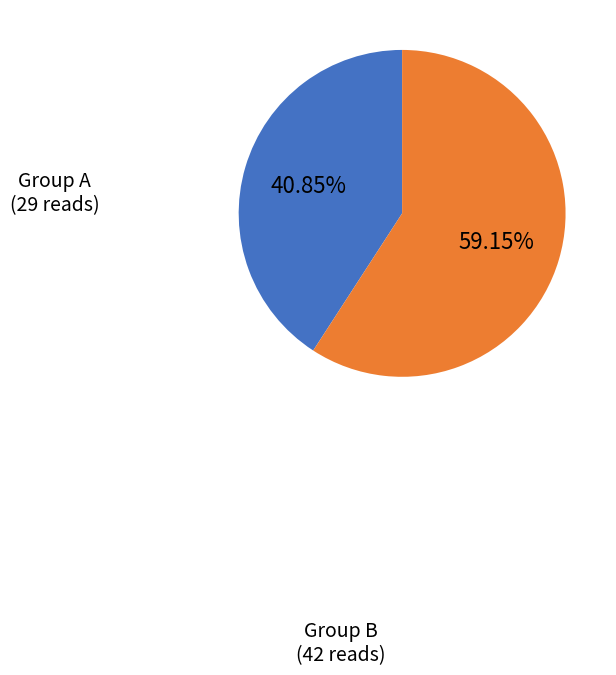

Is there a majority slice in this chart?

Yes